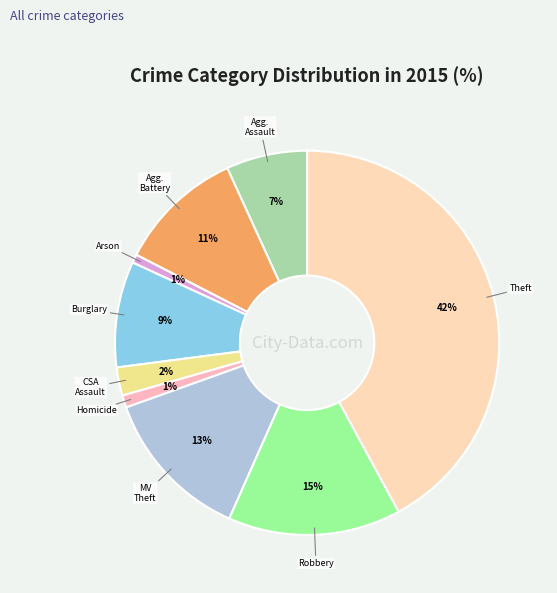

Count the number of slices in the pie.

9